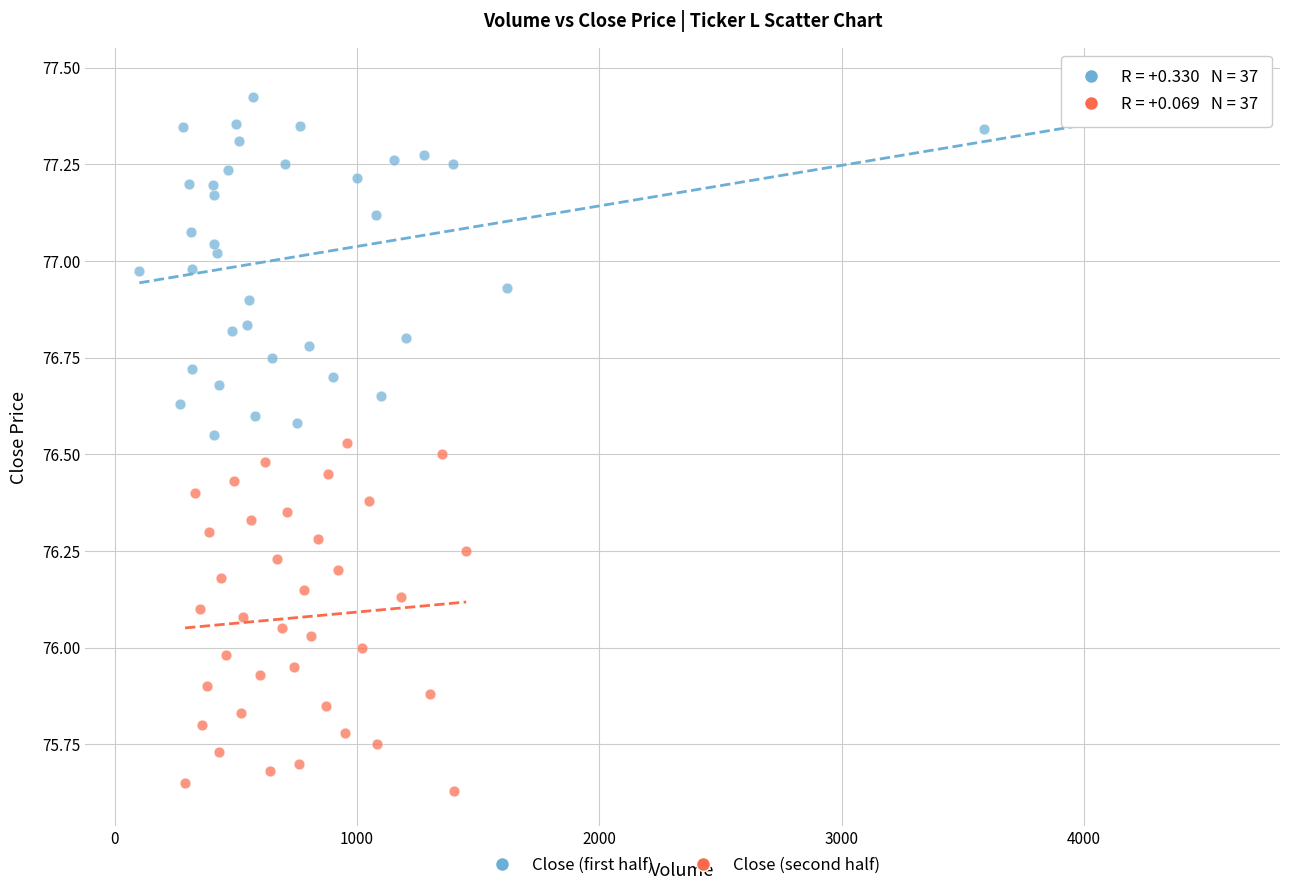

Which series contains the highest Y value?

Close (first half)